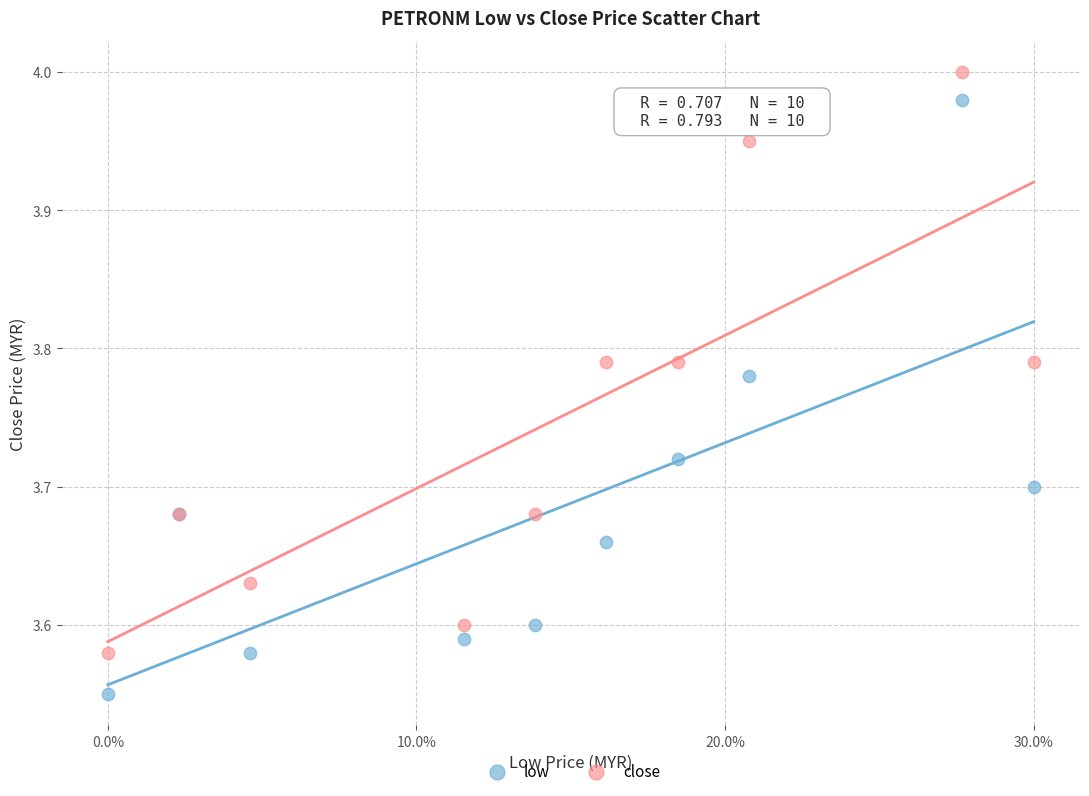

Which series reaches the maximum Y coordinate?

close